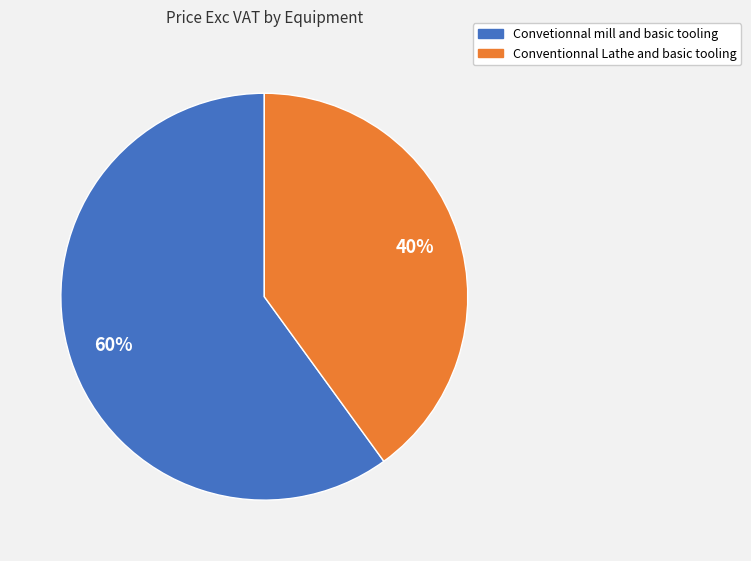

What is the majority slice?

Convetionnal mill and basic tooling